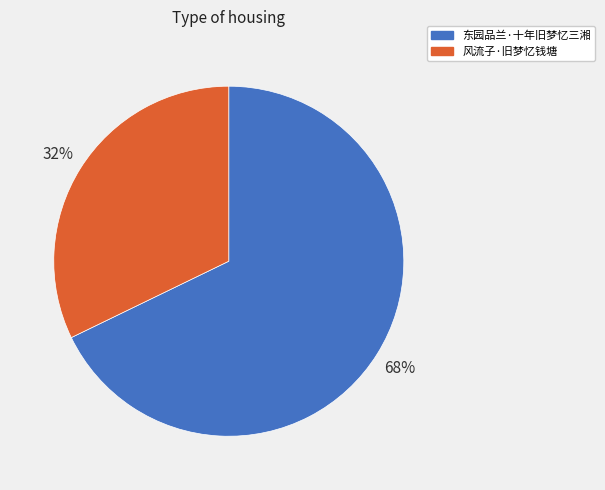

Which slice is the largest?

东园品兰·十年旧梦忆三湘